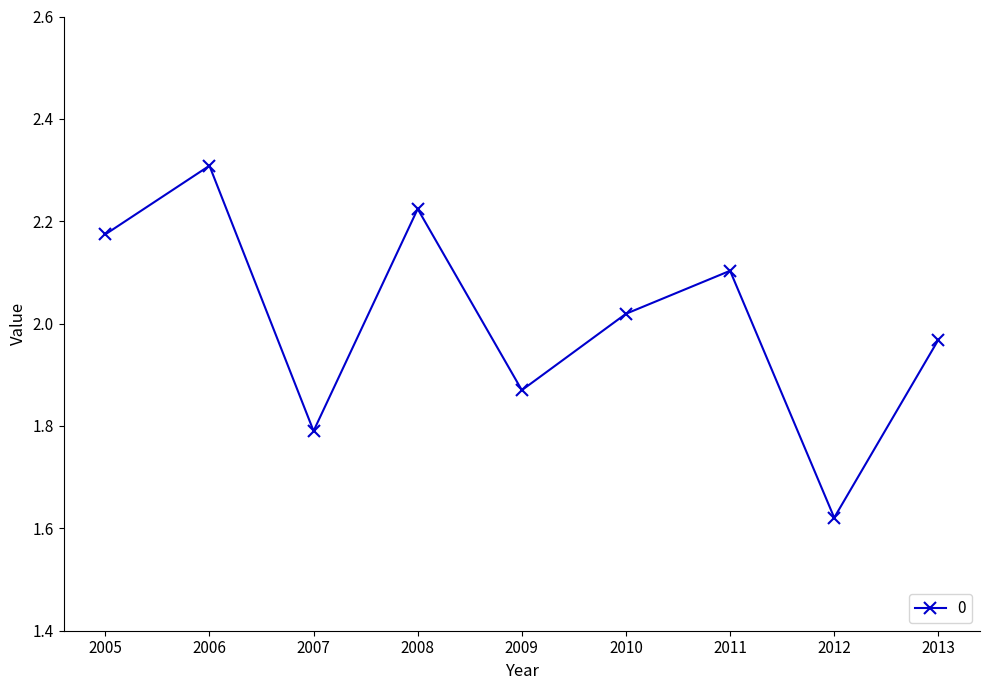

Count the number of data series in this chart.

1